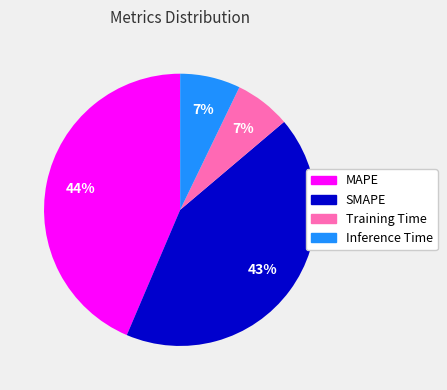

Does SMAPE represent more than half of the total?

No